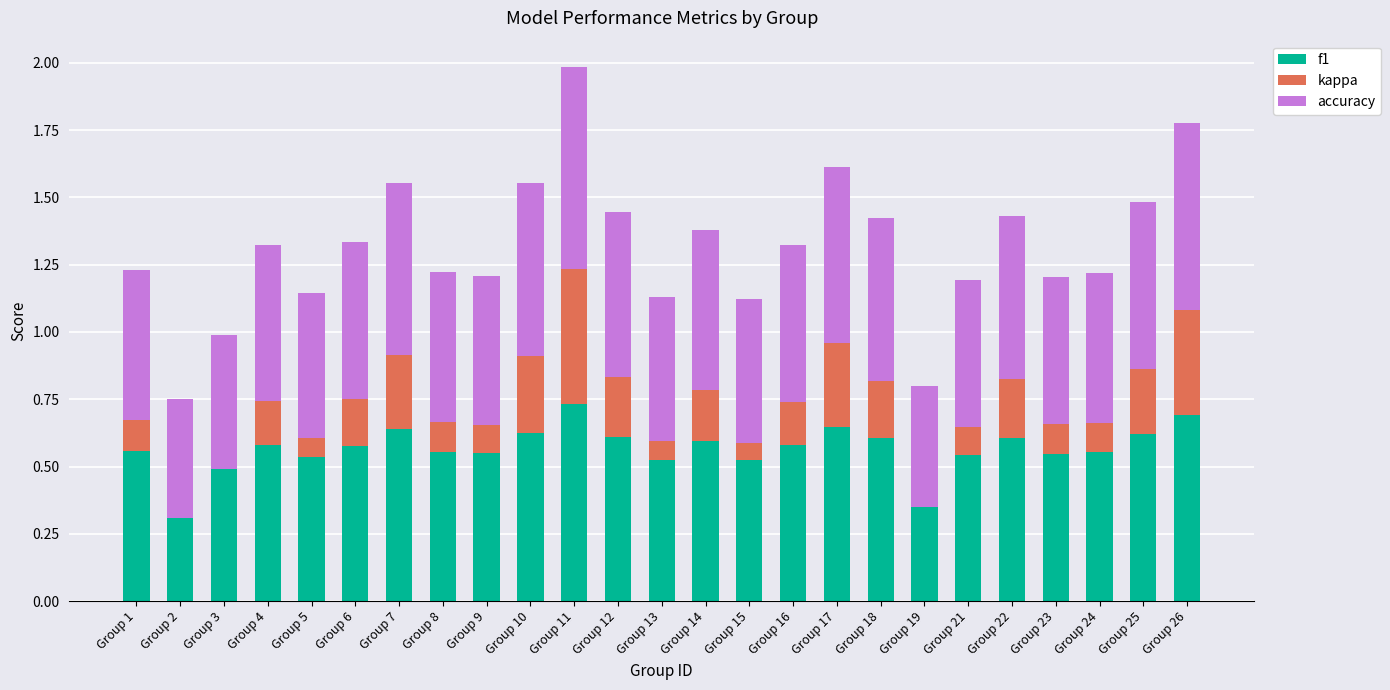

What is the sum of the f1 values at Group 14 and Group 1?

1.2